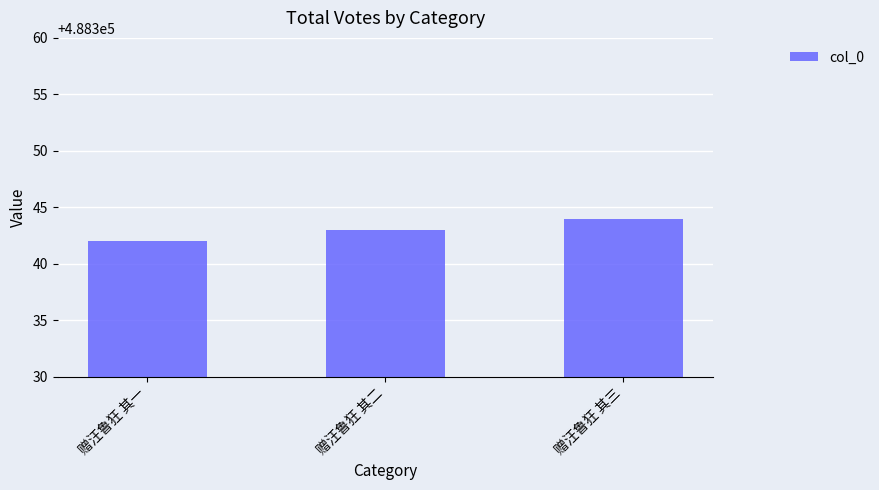

What is the label of the 2nd bar from the left?

赠汪鲁狂 其二